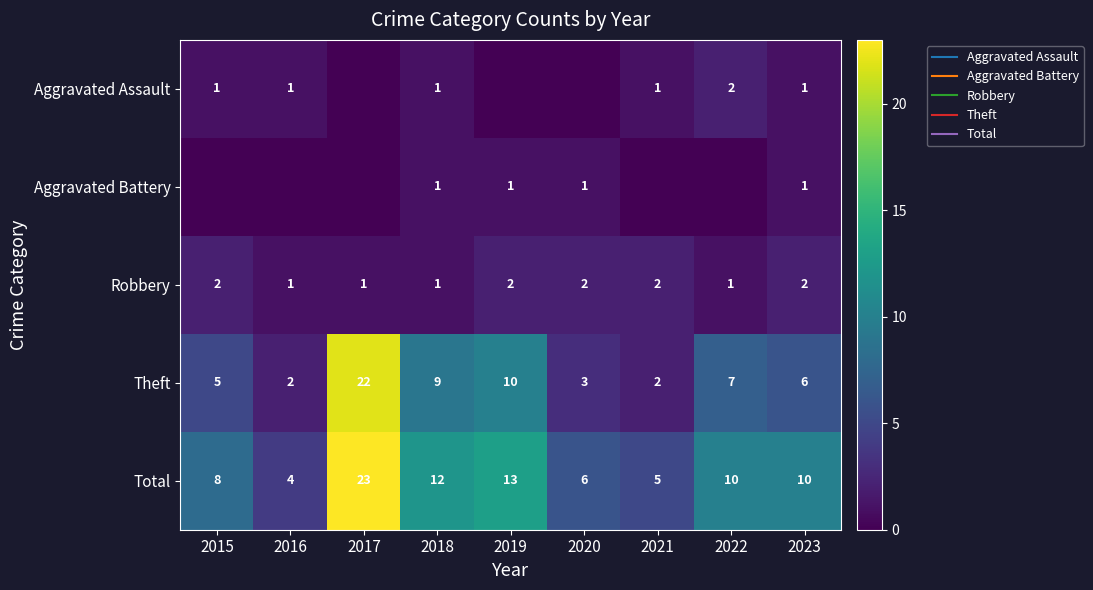

Rank the categories by Aggravated Assault value from highest to lowest.

2022, 2015, 2016, 2018, 2021, 2023, 2017, 2019, 2020